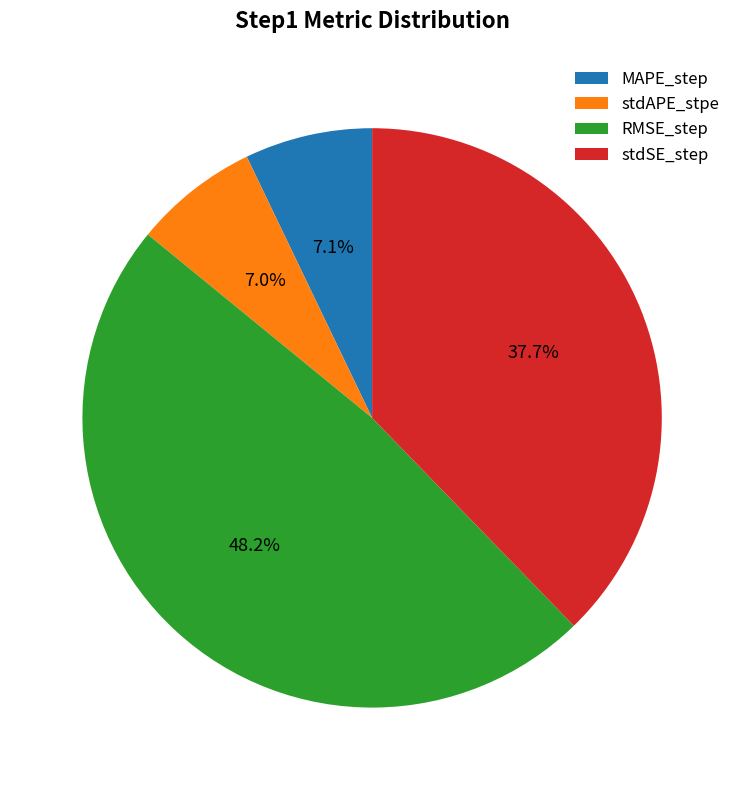

Do stdAPE_stpe and stdSE_step together represent more than half of the pie?

No